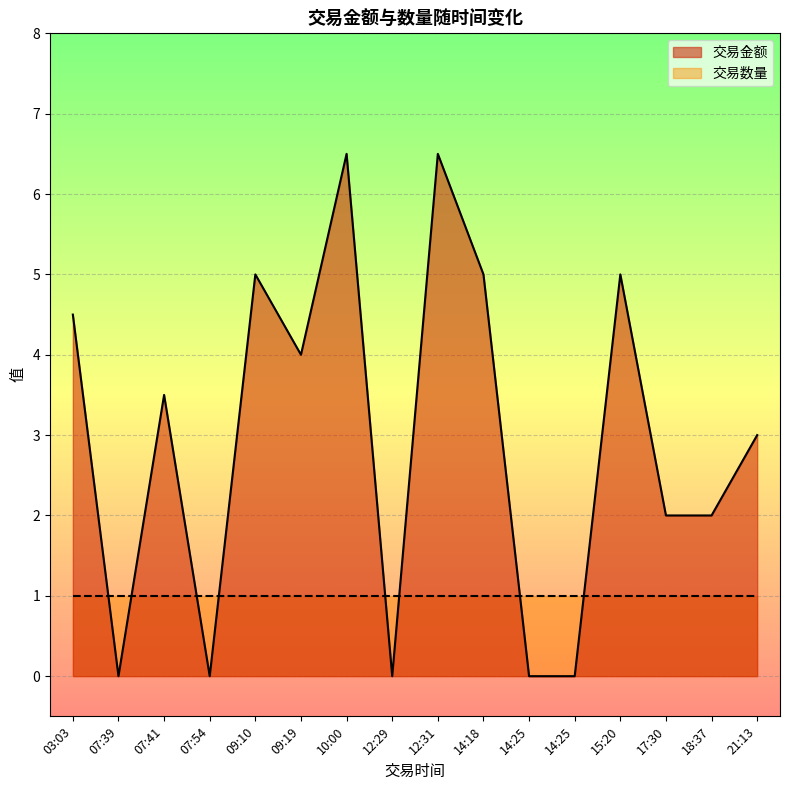

How many intersections are there between 交易数量 and 交易金额?

8